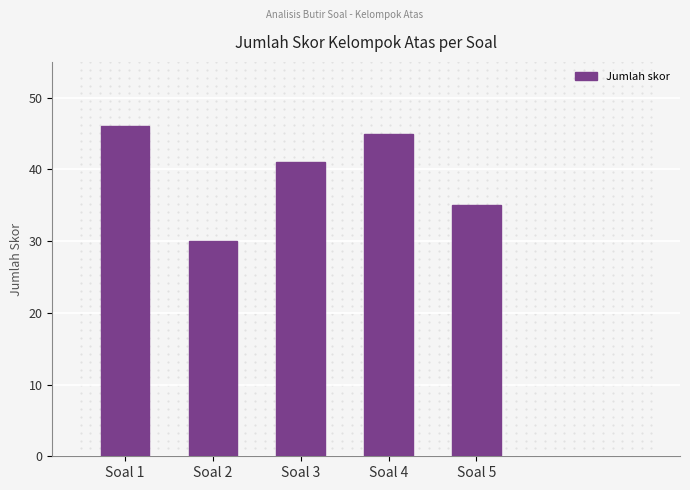

At which label does the data first exceed 41?

Soal 1